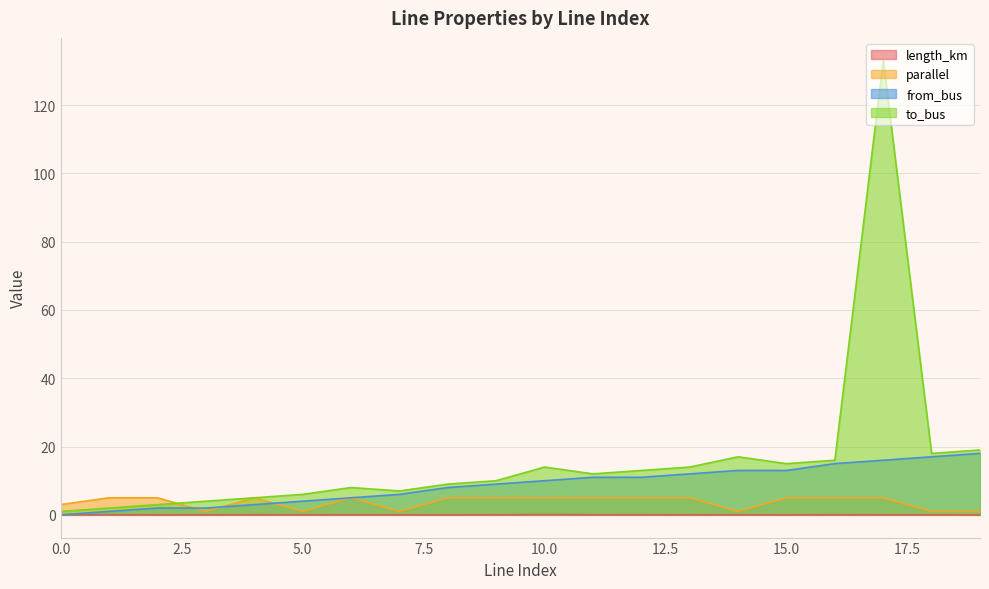

What is the value of the from_bus point at the 14th from the left?

12.0